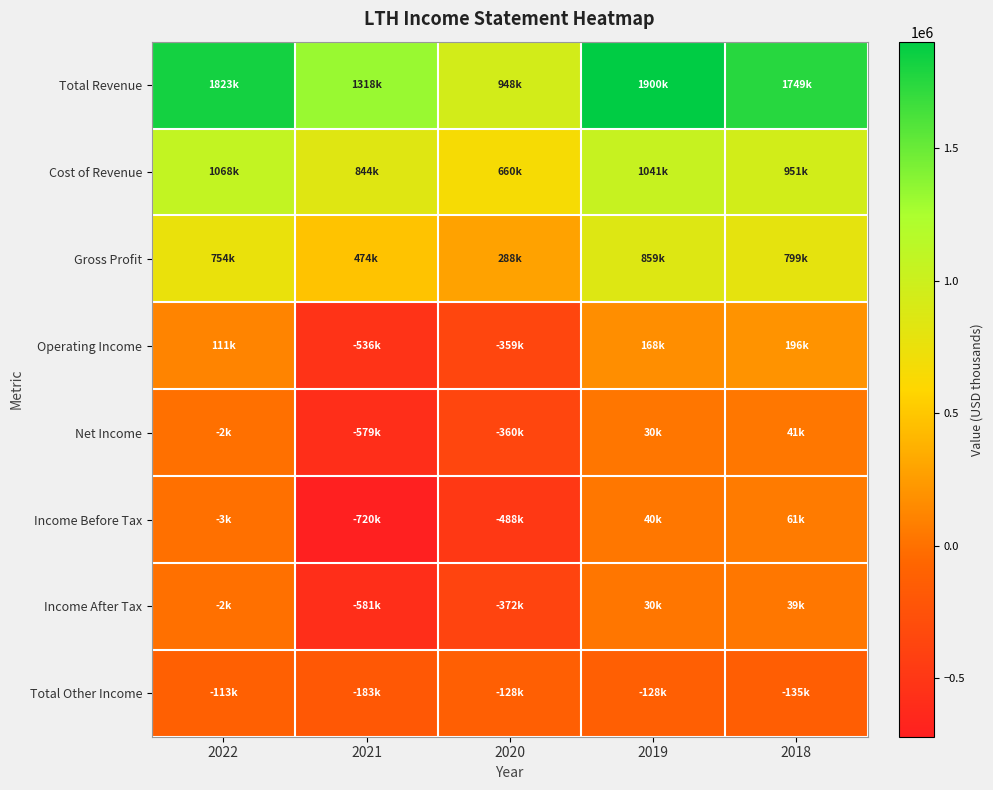

Reading left to right, extract all data points from this chart.

Total Revenue: 2022=1822600	2021=1318100	2020=948400	2019=1900400	2018=1749300
Cost of Revenue: 2022=1068200	2021=844100	2020=660000	2019=1041100	2018=950600
Gross Profit: 2022=754300	2021=474000	2020=288300	2019=859200	2018=798700
Operating Income: 2022=110600	2021=-536200	2020=-359100	2019=168300	2018=196500
Net Income: 2022=-1800	2021=-579400	2020=-360200	2019=30000	2018=40900
Income Before Tax: 2022=-2600	2021=-719700	2020=-487700	2019=40100	2018=61100
Income After Tax: 2022=-1800	2021=-580700	2020=-372300	2019=30000	2018=38700
Total Other Income: 2022=-113100	2021=-183300	2020=-128500	2019=-128000	2018=-135400